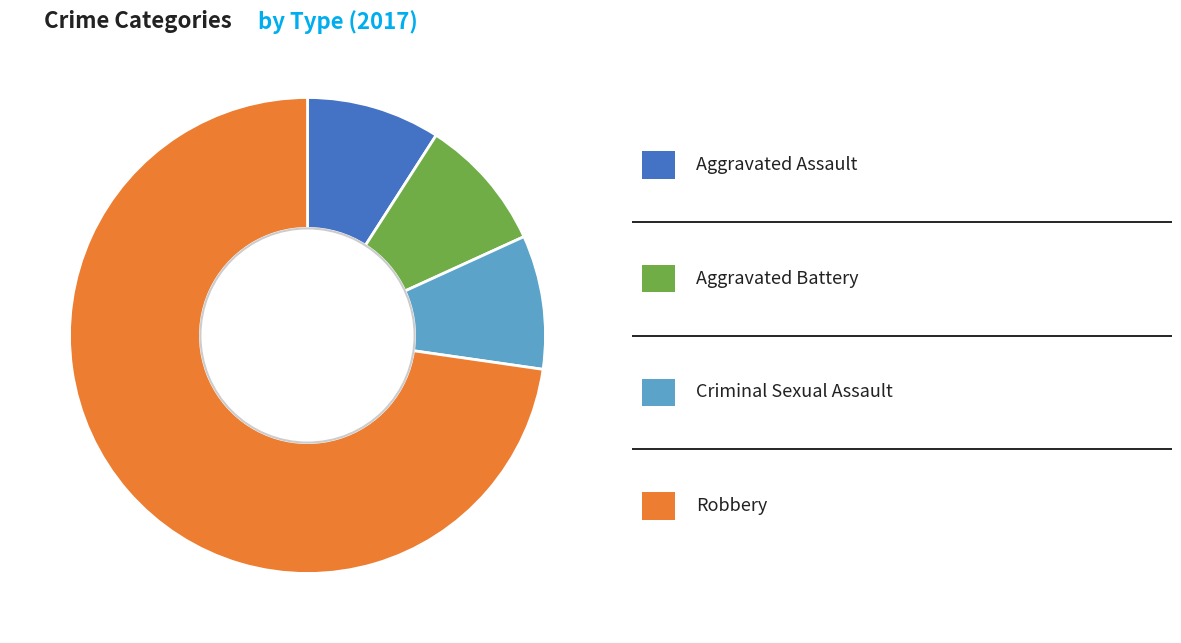

Does any single category account for the majority?

Yes